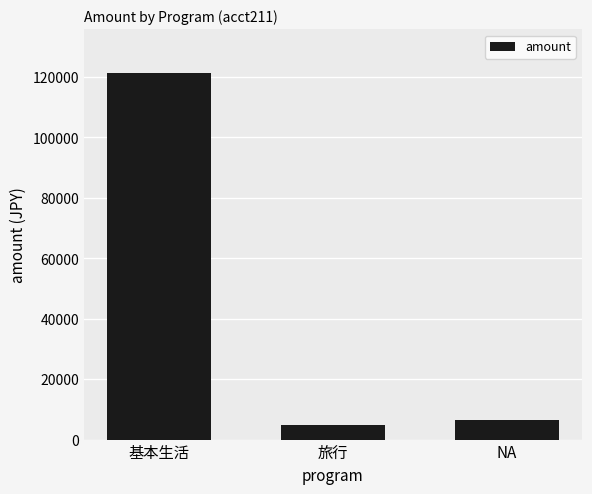

What is the change in value from 基本生活 to NA?

-114860